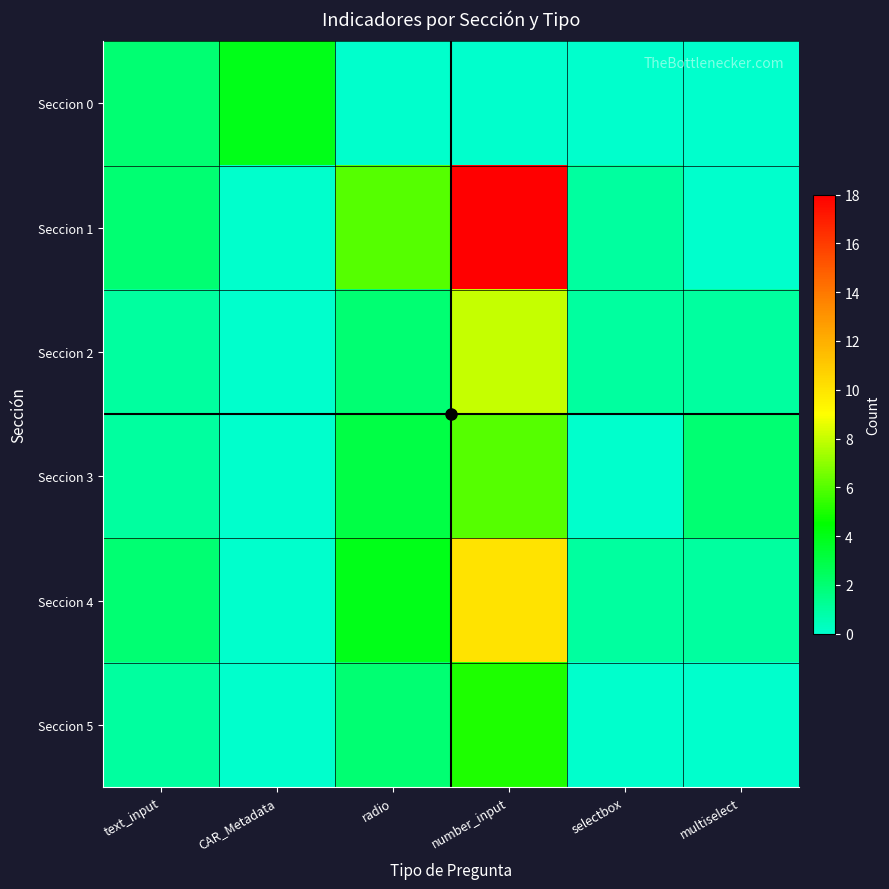

Which series has the largest total across all categories?

Seccion 1